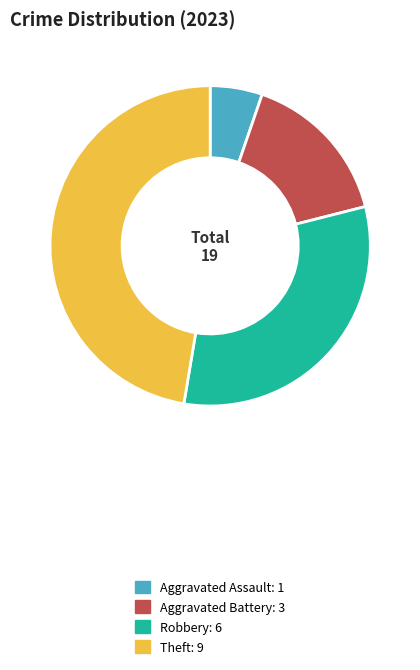

Is the sum of Aggravated Battery: 3 and Aggravated Assault: 1 greater than half?

No